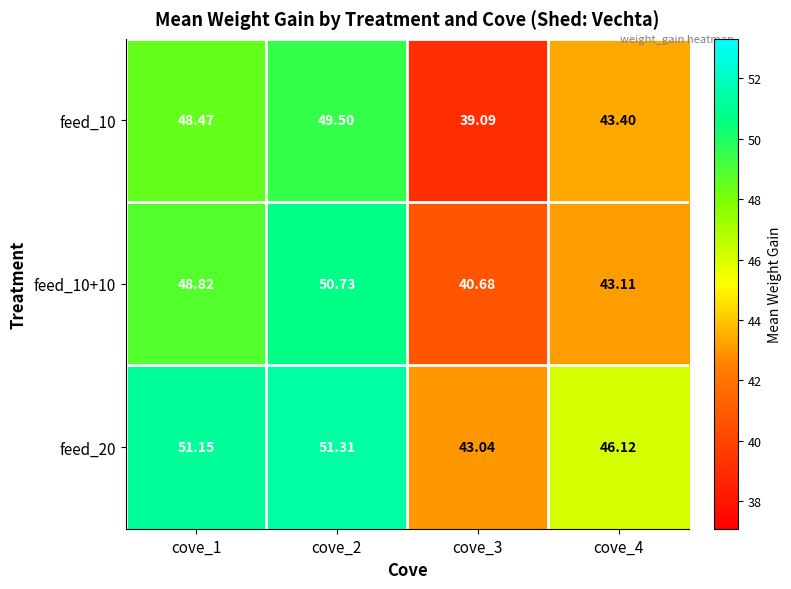

Which series has the widest spread of values?

feed_10